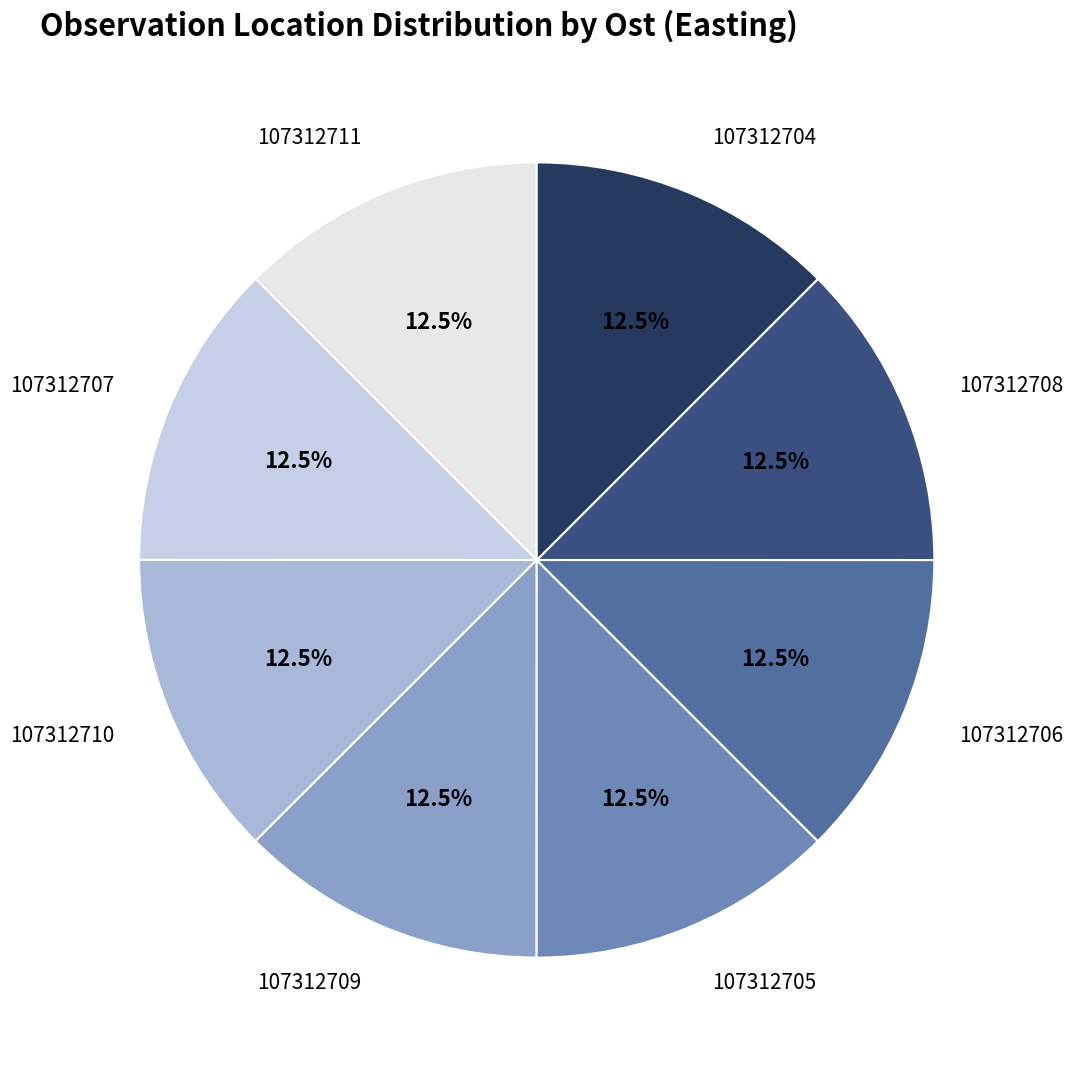

Does any single category account for the majority?

No